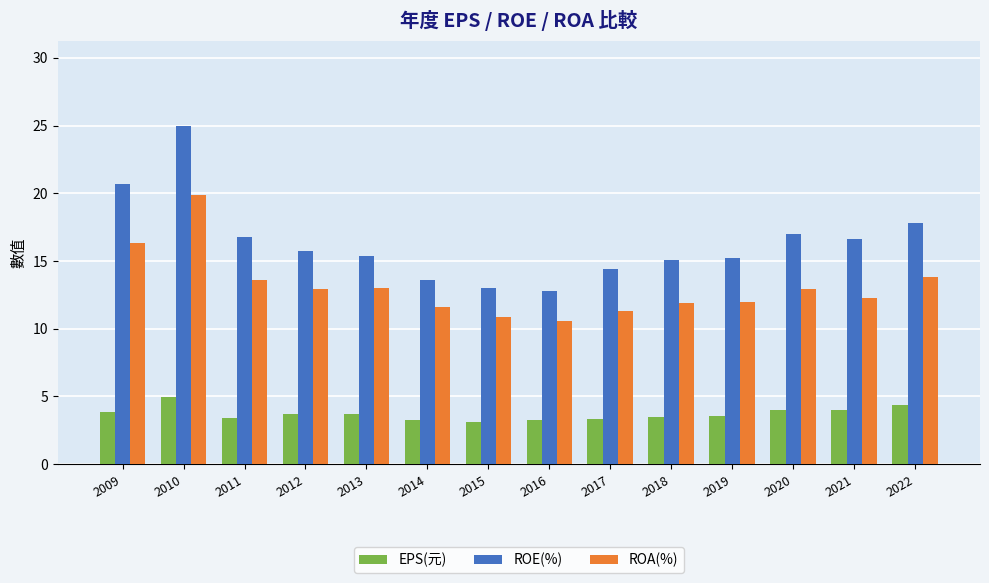

What is the sum of the EPS(元) values at 2013 and 2018?

7.2